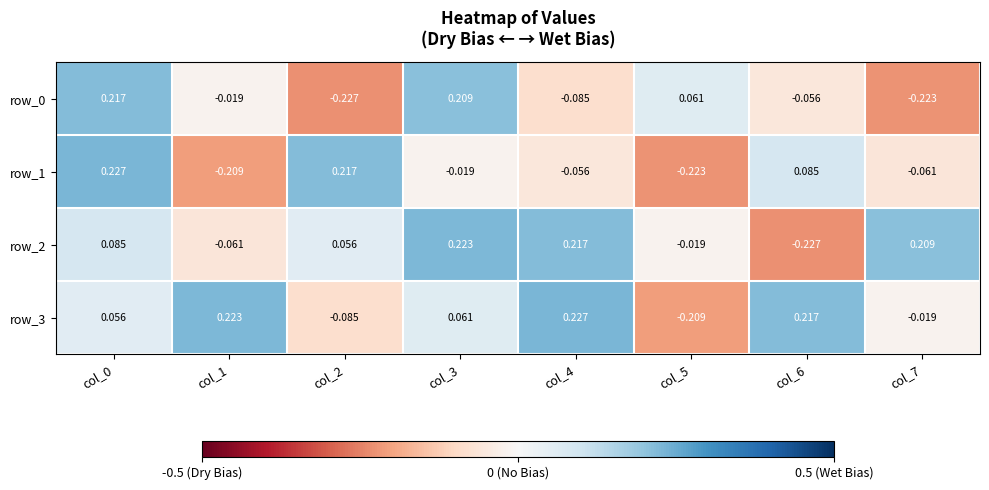

At which category does the chart reach its minimum across all series?

col_2